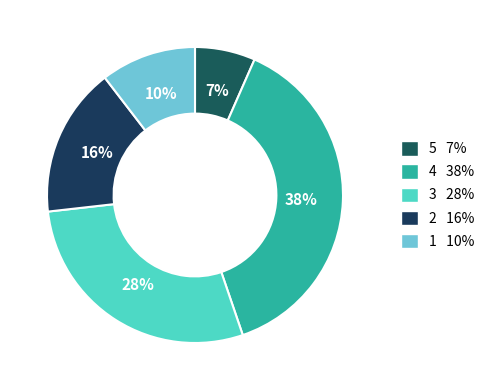

How many slices are in this pie chart?

5